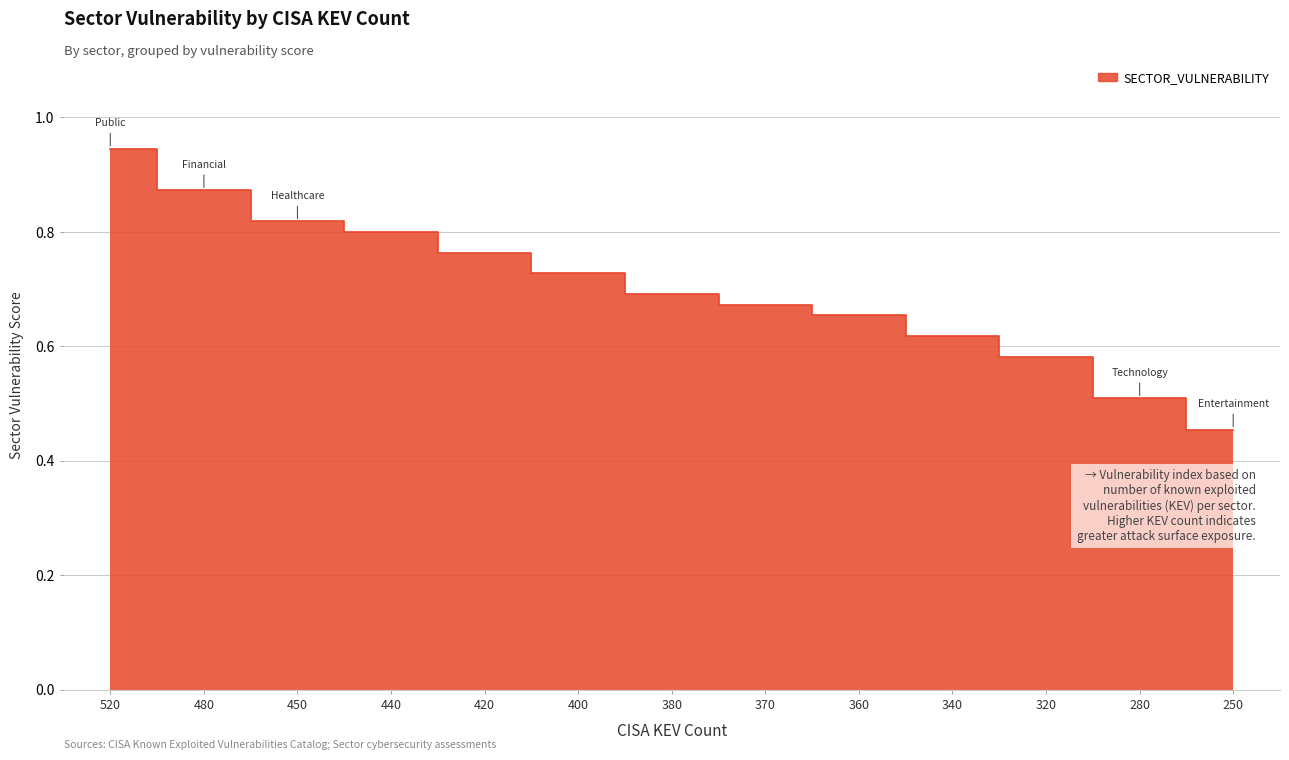

Rank the categories by value from highest to lowest.

520, 480, 450, 440, 420, 400, 380, 370, 360, 340, 320, 280, 250